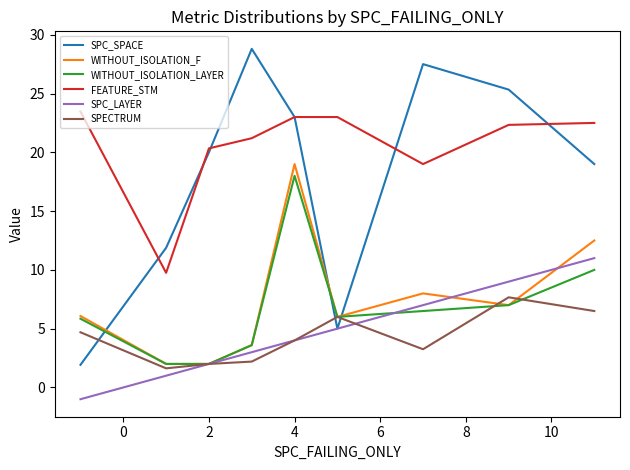

What is the difference between the maximum and minimum values in the SPC_LAYER series?

12.0